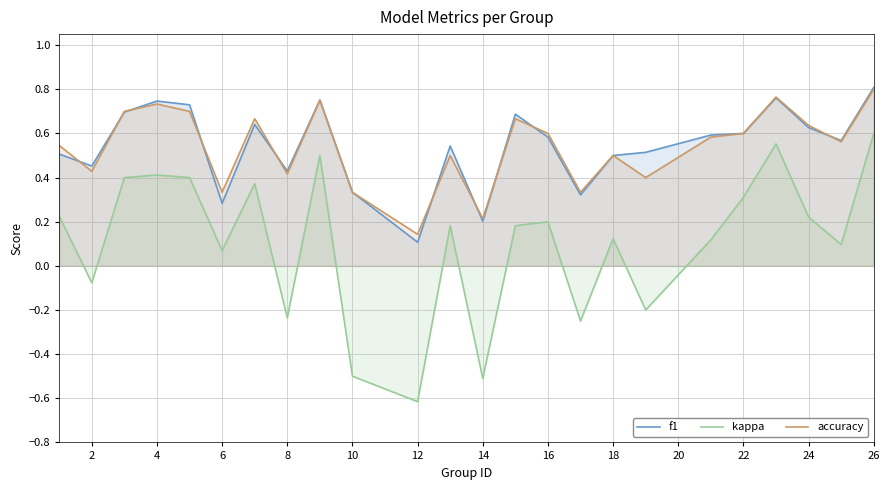

At which category is the sum across all series the highest?

26